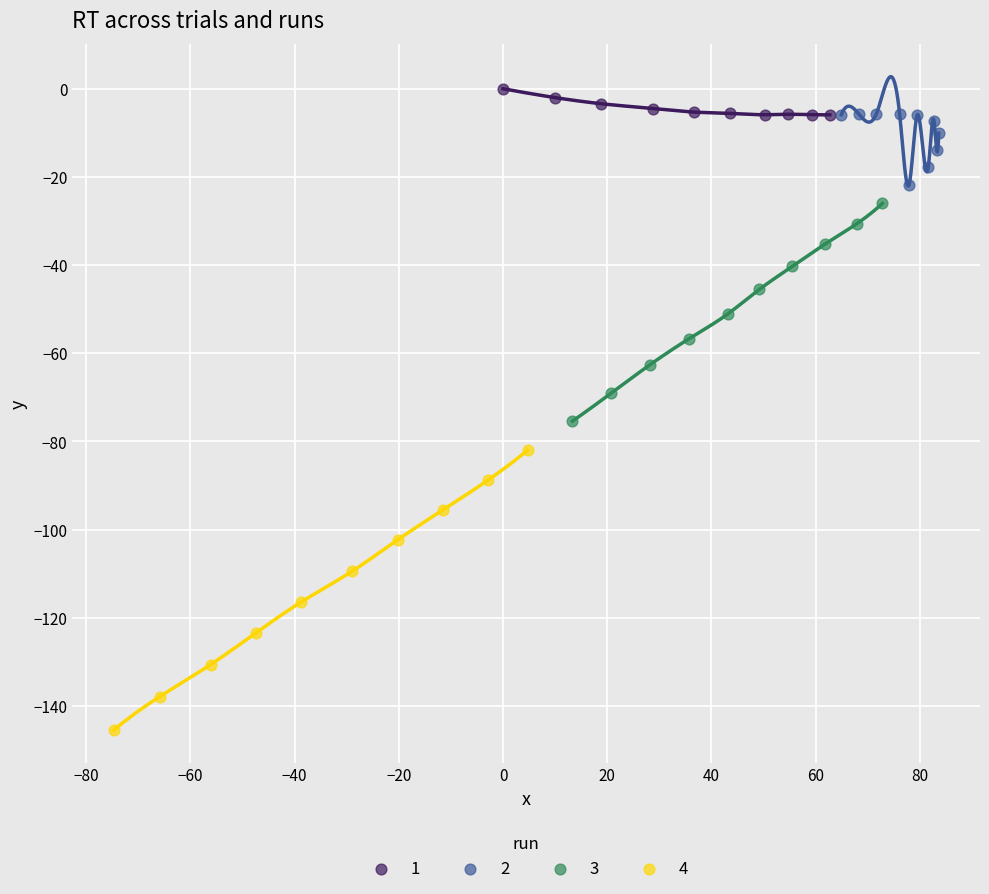

Which series contains the lowest Y value?

4